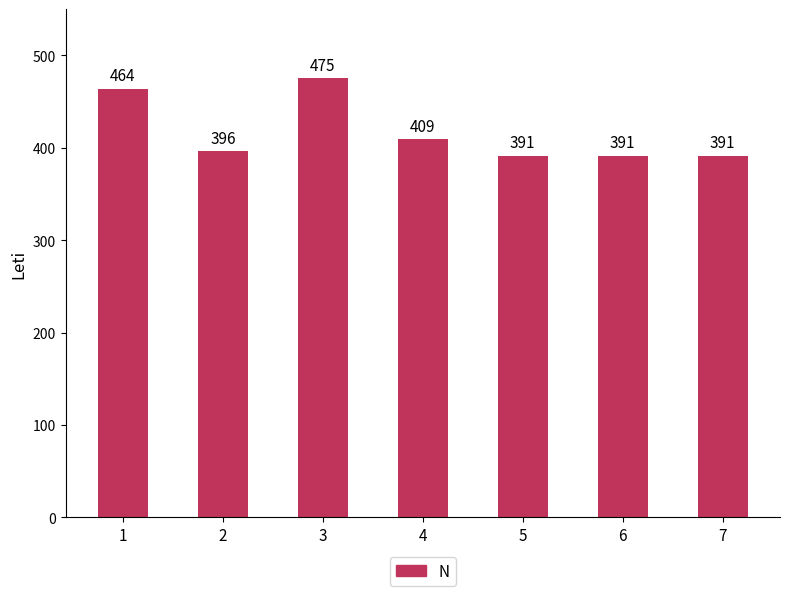

What is the sum of the values at 1 and 7?

855